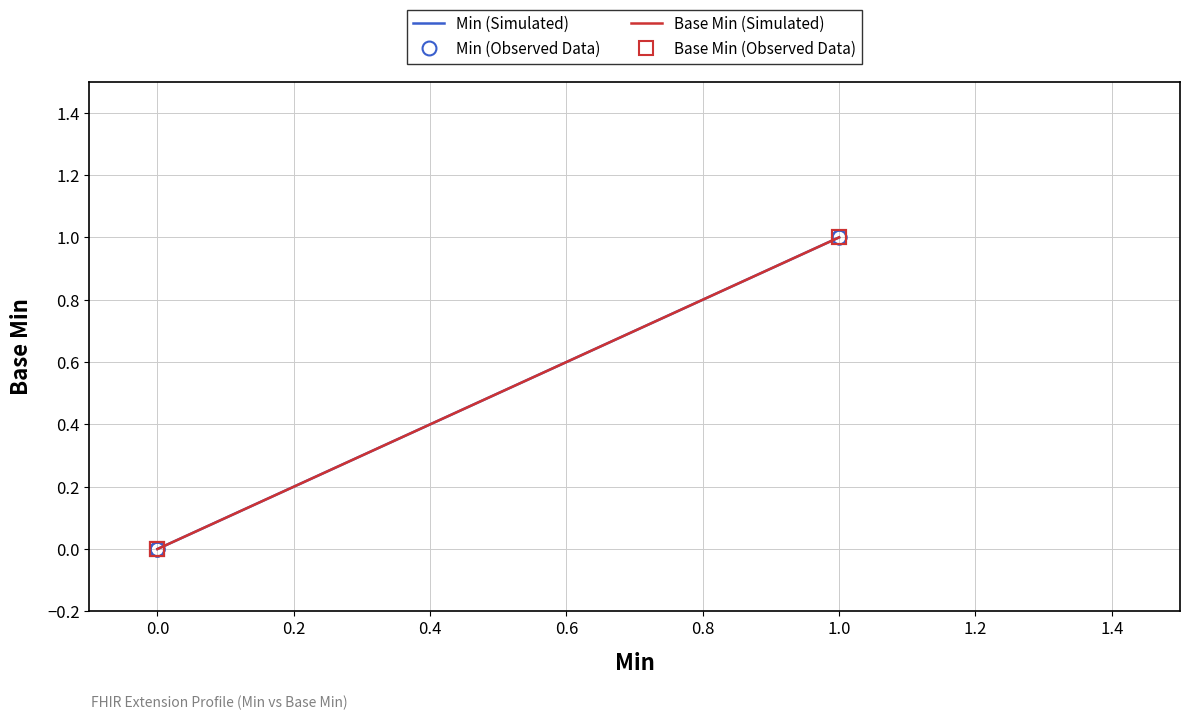

True or false: Base Min (Observed Data) has more than 1 interior local peaks.

False